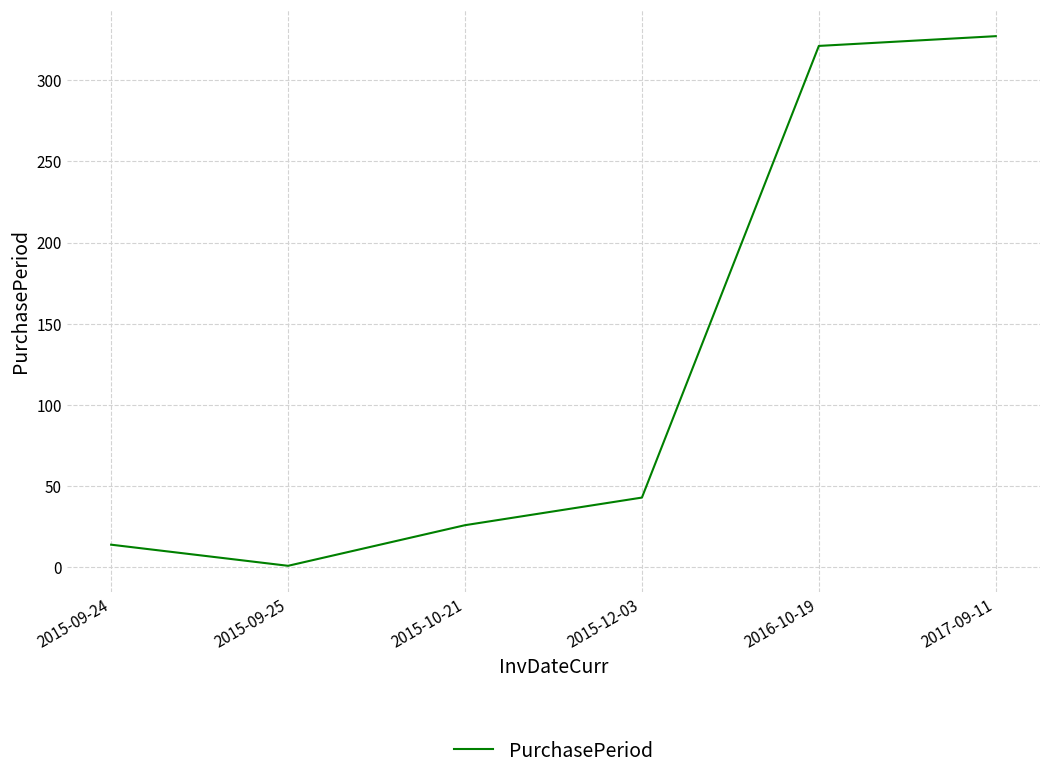

What is the maximum value shown in the chart?

327